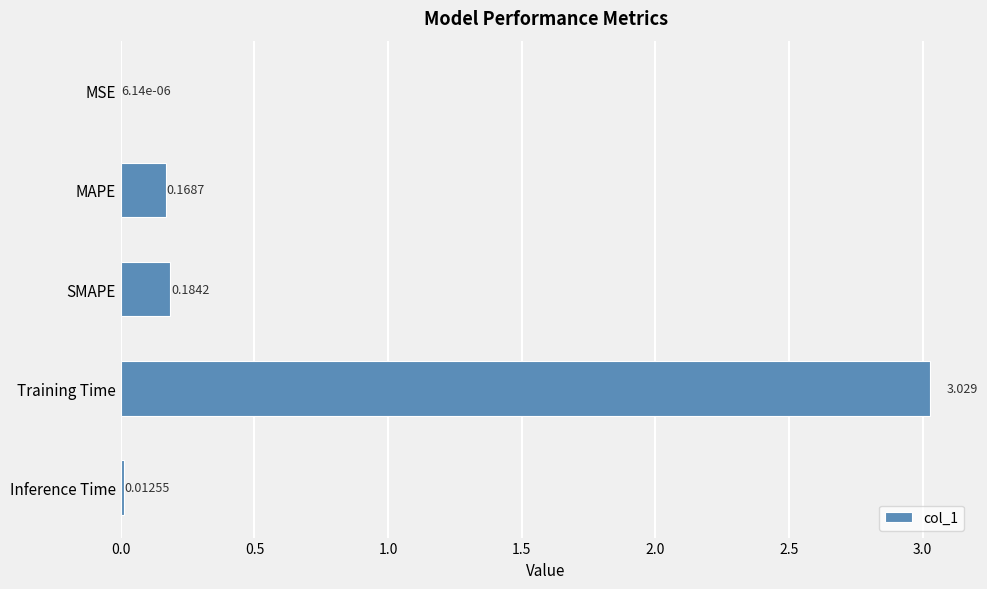

Which category has the highest value across all series?

Training Time